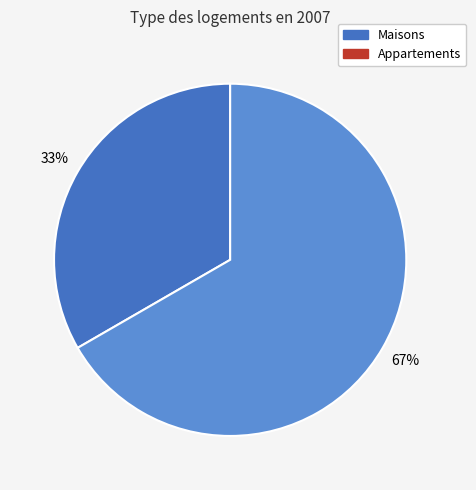

Is there any slice that represents more than half of the pie?

Yes